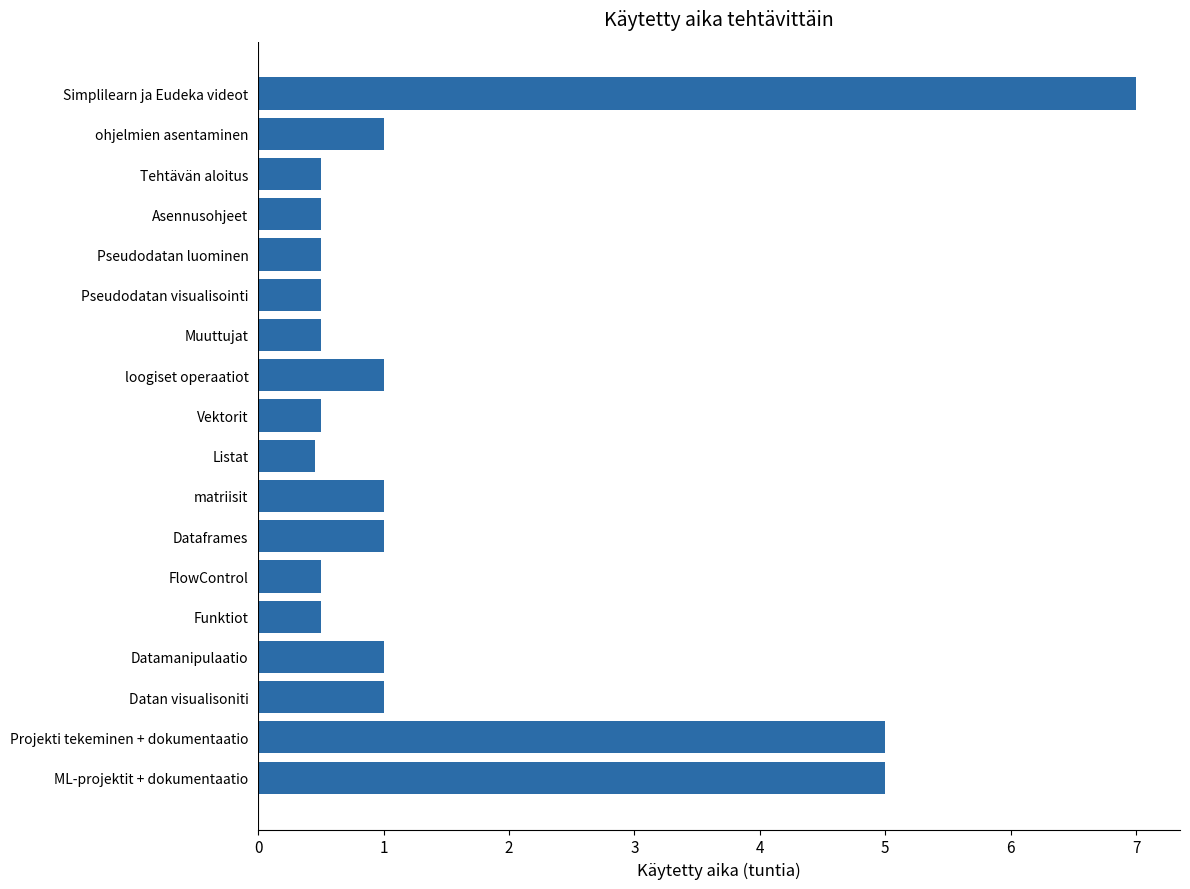

How many series are shown in this chart?

1